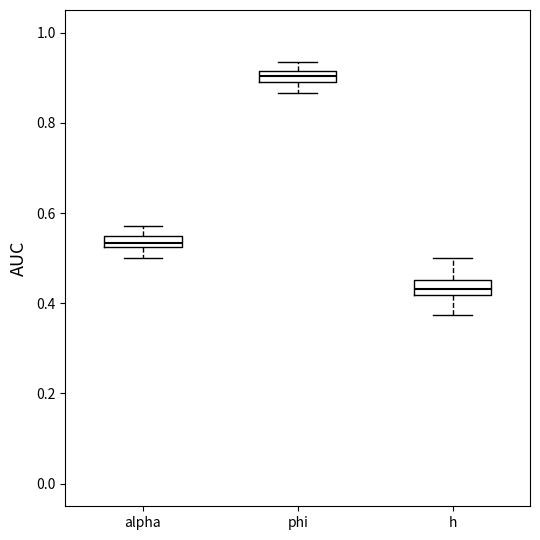

Where is the lower edge of the box for phi on the y-axis? The values are not printed on the chart, so give them approximately, as read against the axis.

0.90